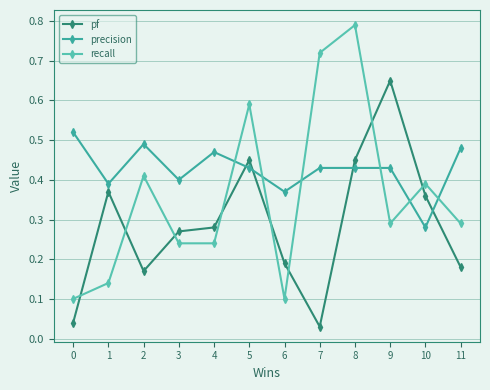

Does the chart display data point markers on the line(s)?

Yes